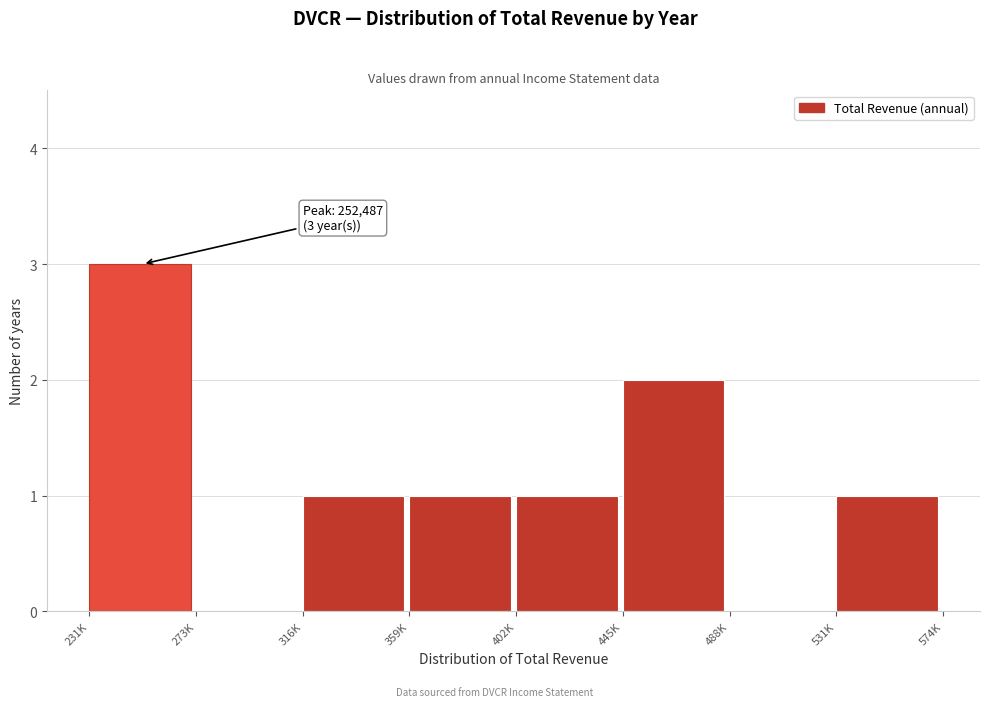

Reading right to left, extract all data points from this chart.

531K=1	488K=0	445K=2	402K=1	359K=1	316K=1	273K=0	231K=3